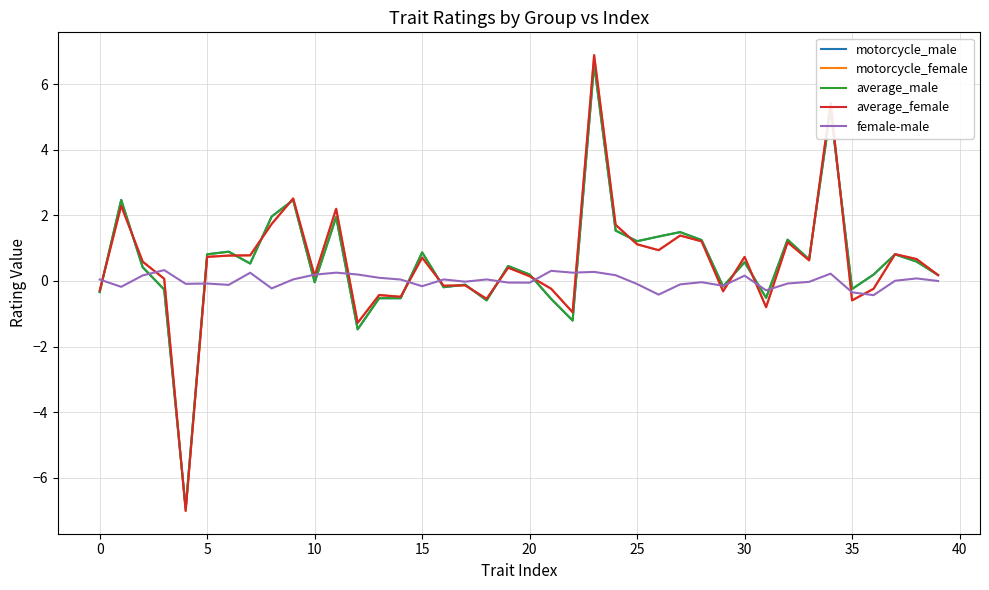

Which series has the largest range (max minus min)?

average_female